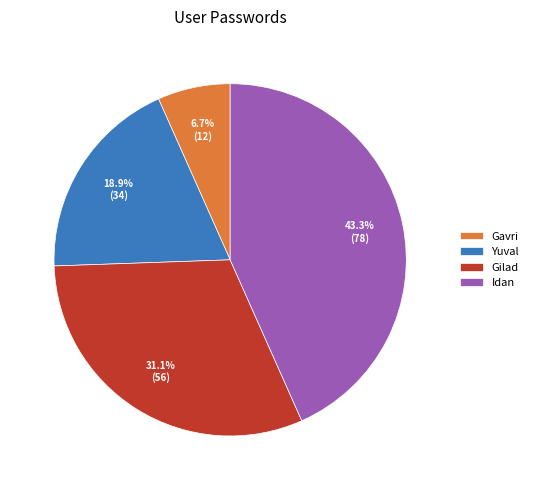

Between Gilad and Yuval, which is larger?

Gilad